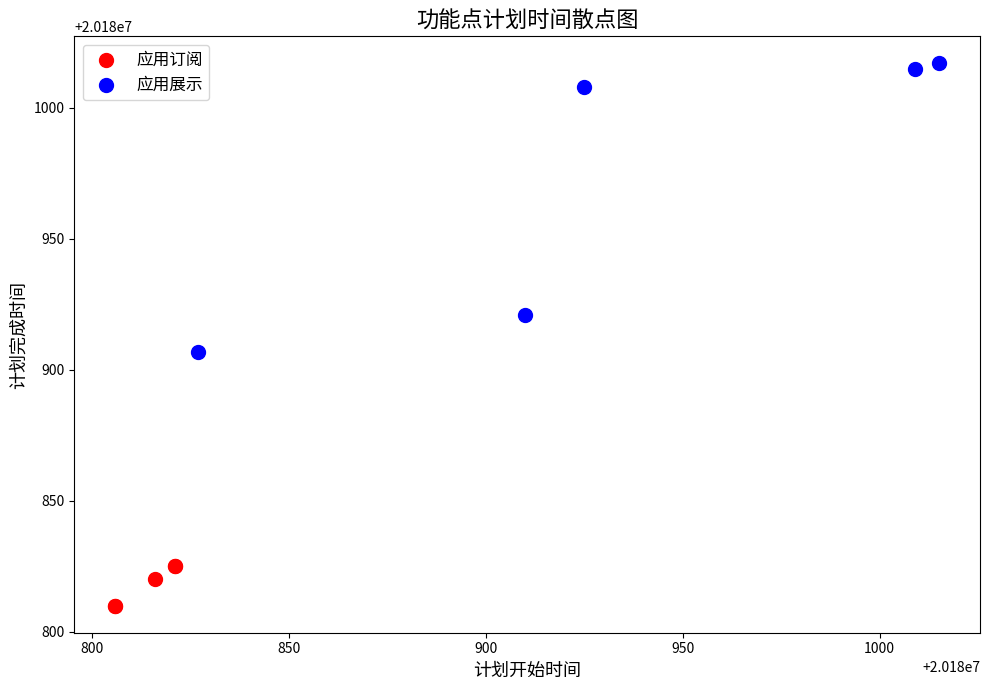

What are all the series names shown in the legend?

应用订阅, 应用展示